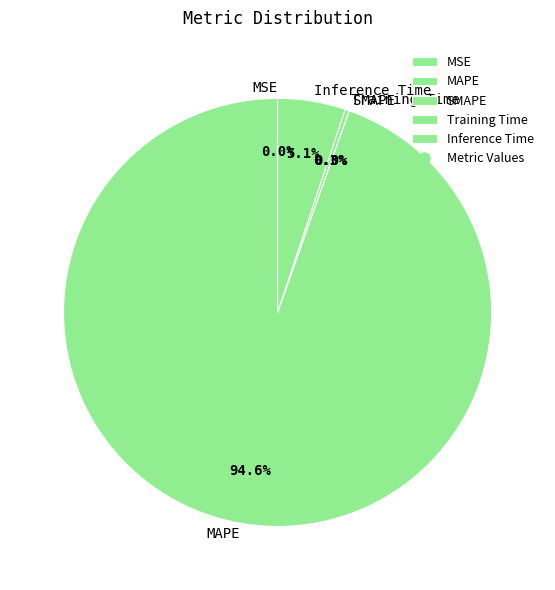

What is the largest slice in the pie chart?

MAPE